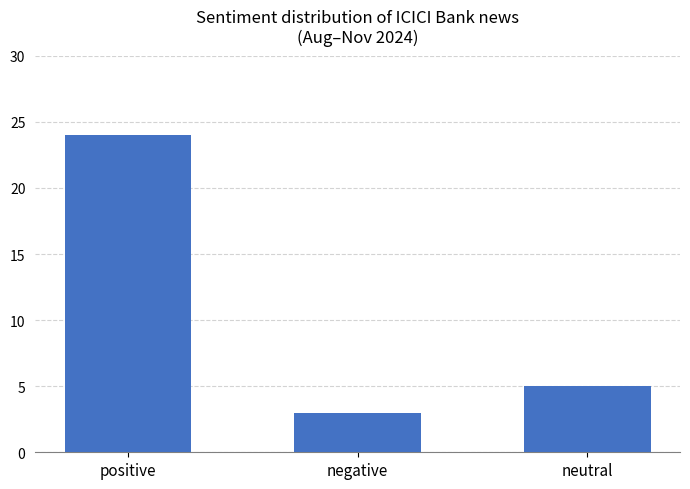

Reading right to left, transcribe all the data shown in this chart.

neutral=5	negative=3	positive=24